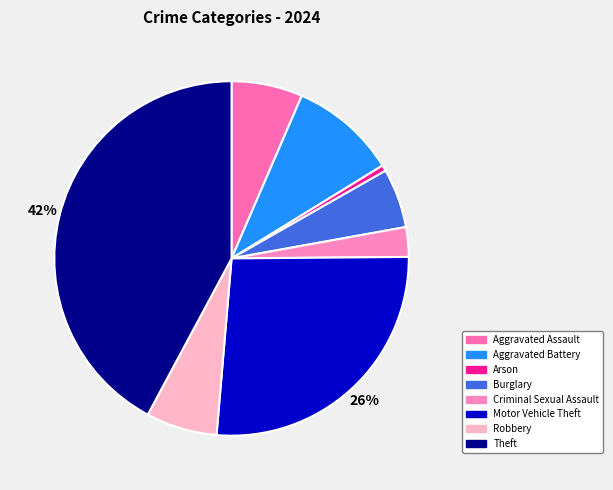

Do Arson and Motor Vehicle Theft together represent more than half of the pie?

No